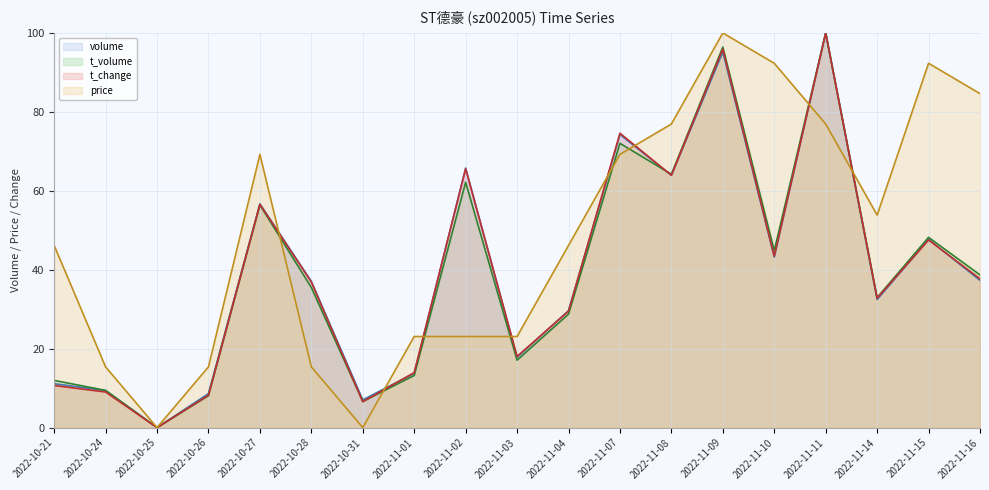

Which label corresponds to the smallest value in the chart?

2022-10-25